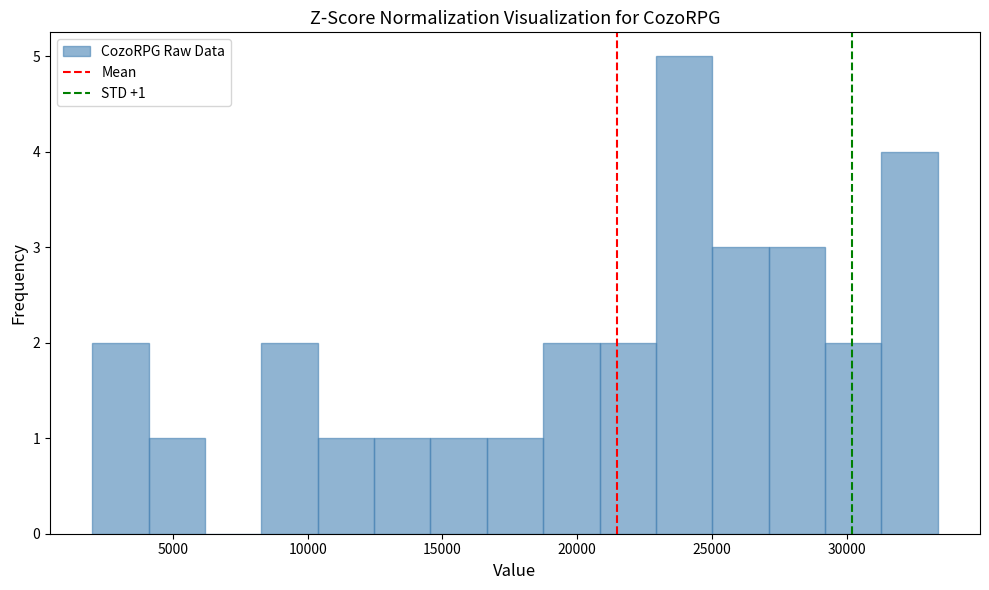

Which range on the x-axis has the tallest bar?

23000 to 25000